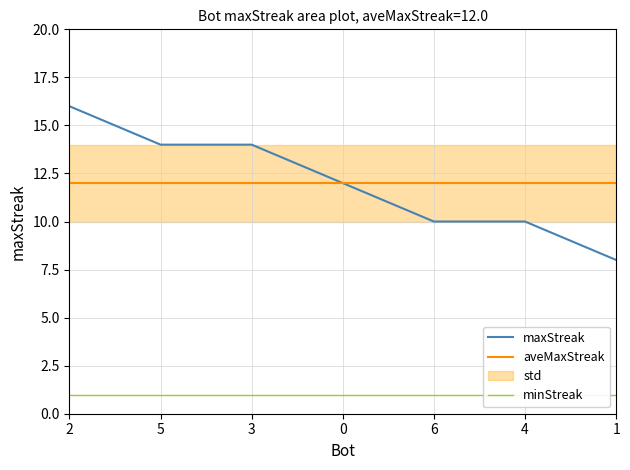

Reading right to left, list all the values displayed in this chart.

maxStreak: 1=8	4=10	6=10	0=12	3=14	5=14	2=16
aveMaxStreak: 1=12	4=12	6=12	0=12	3=12	5=12	2=12
minStreak: 1=1	4=1	6=1	0=1	3=1	5=1	2=1